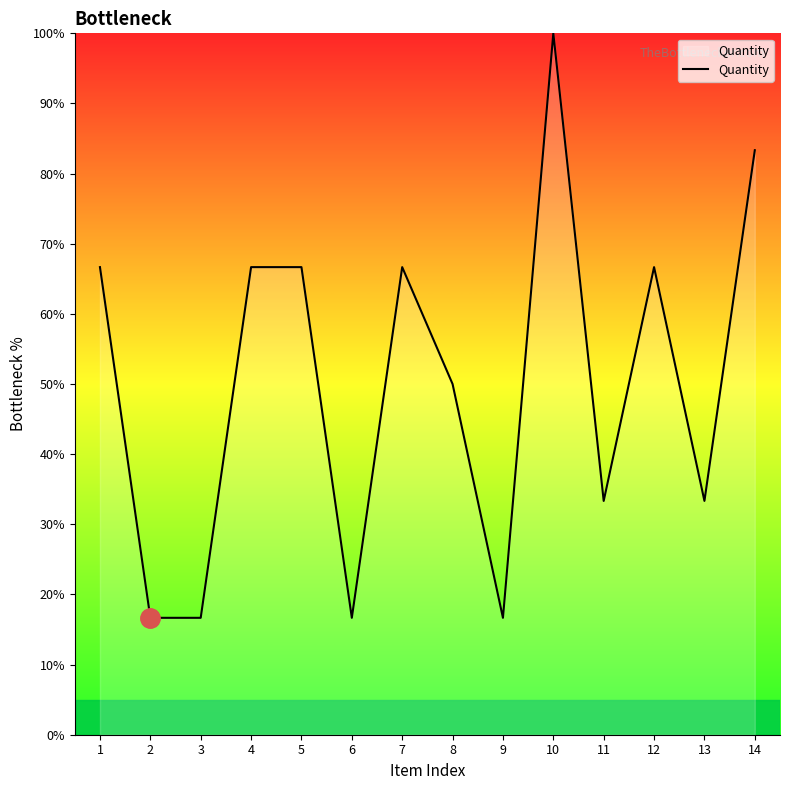

How many lines are shown in the chart?

1